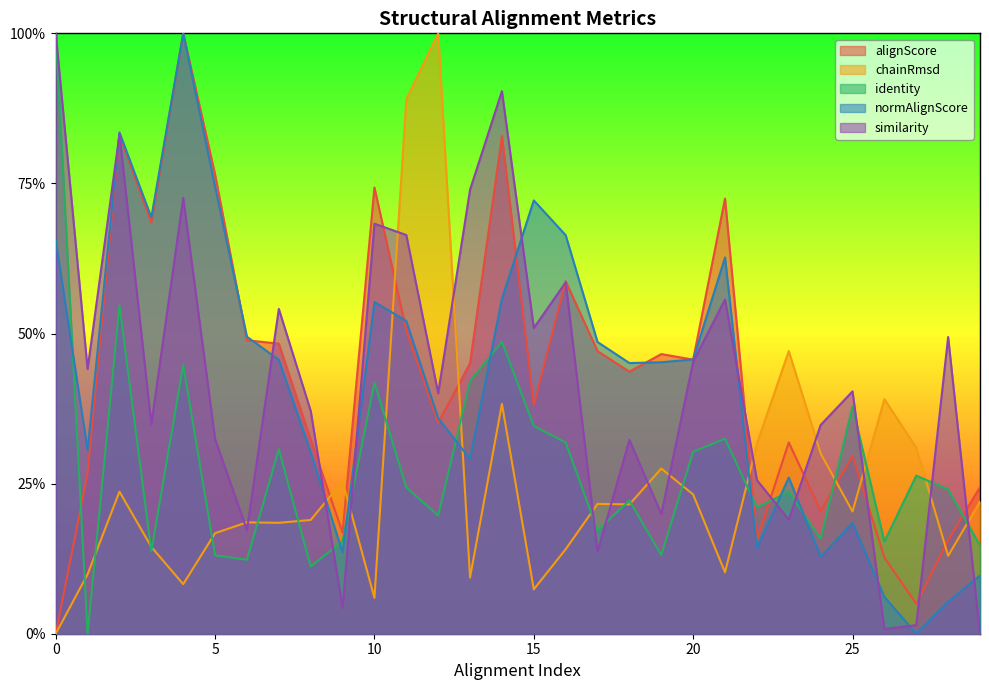

True or false: similarity has more than 2 interior local peaks.

True